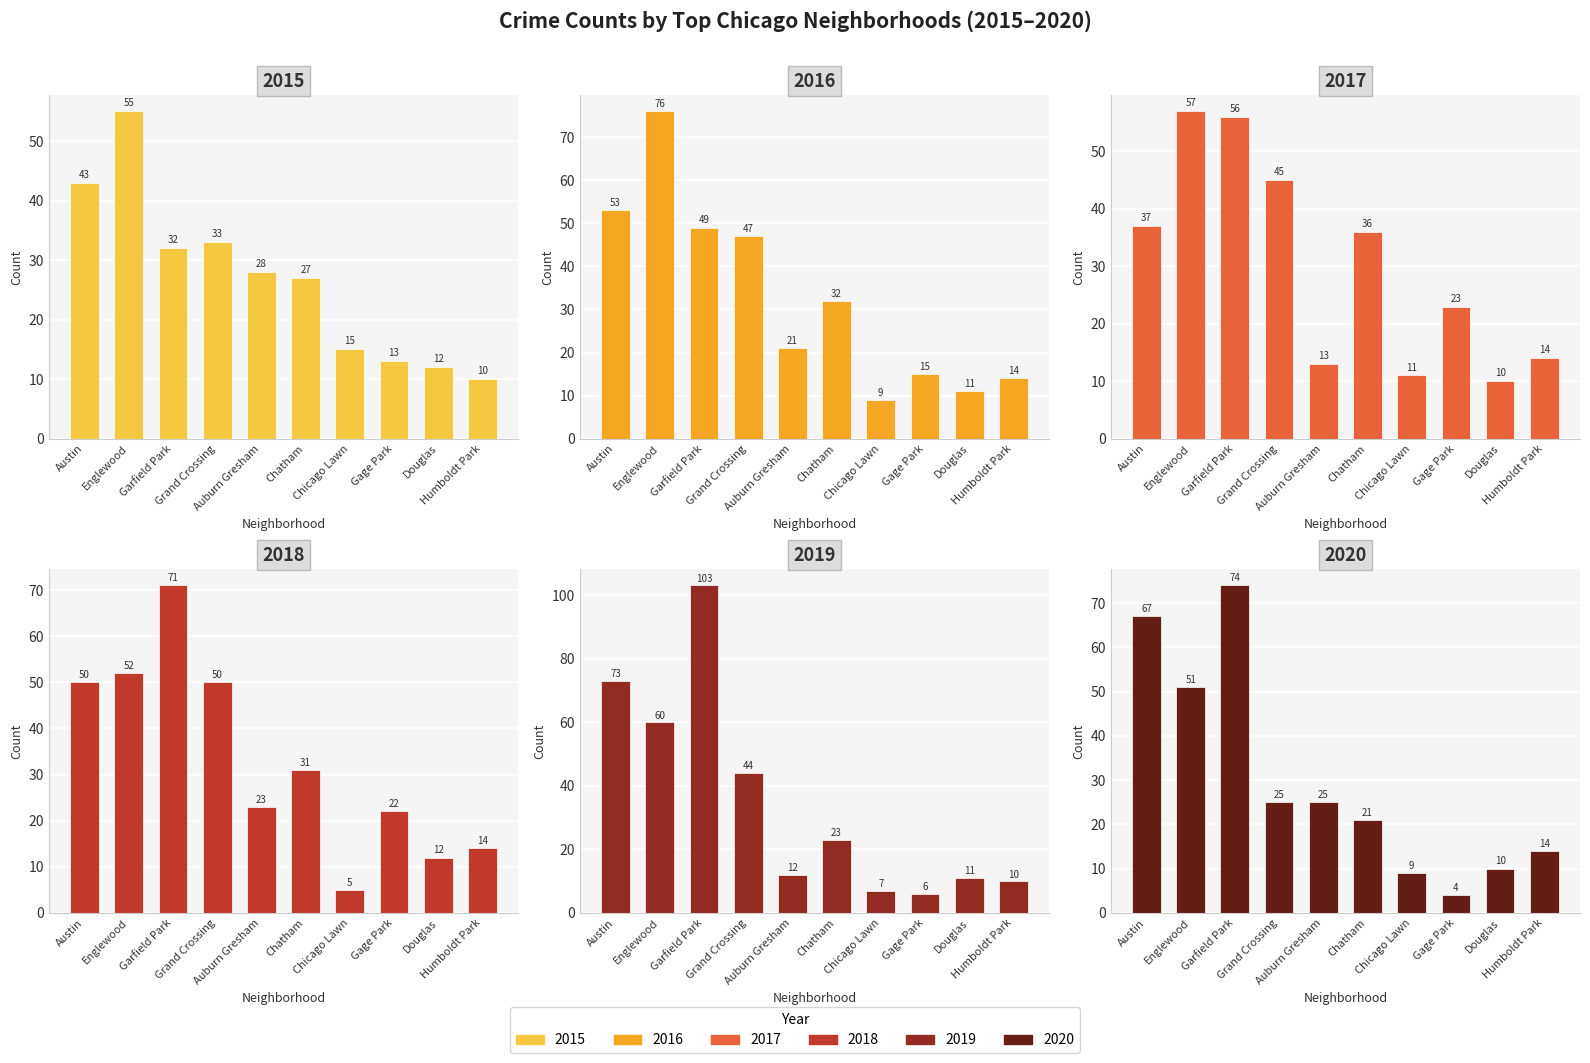

Between Garfield Park and Gage Park, which is larger?

Garfield Park